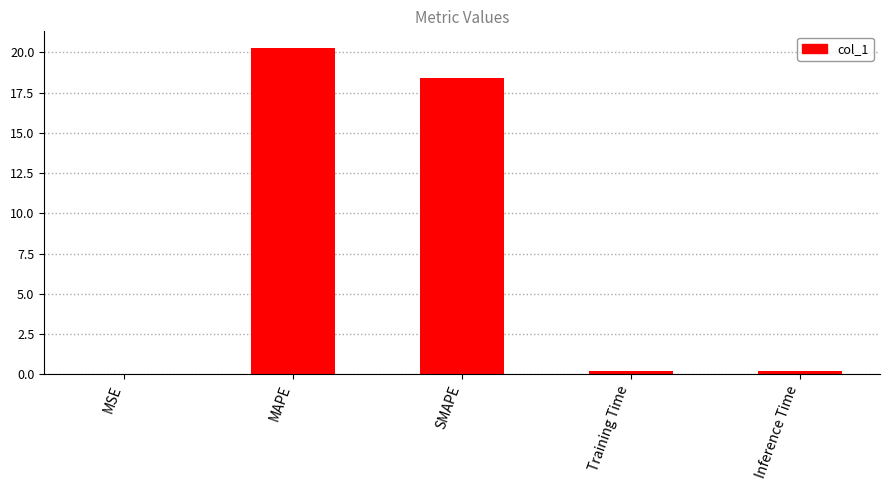

What is the average value?

7.8